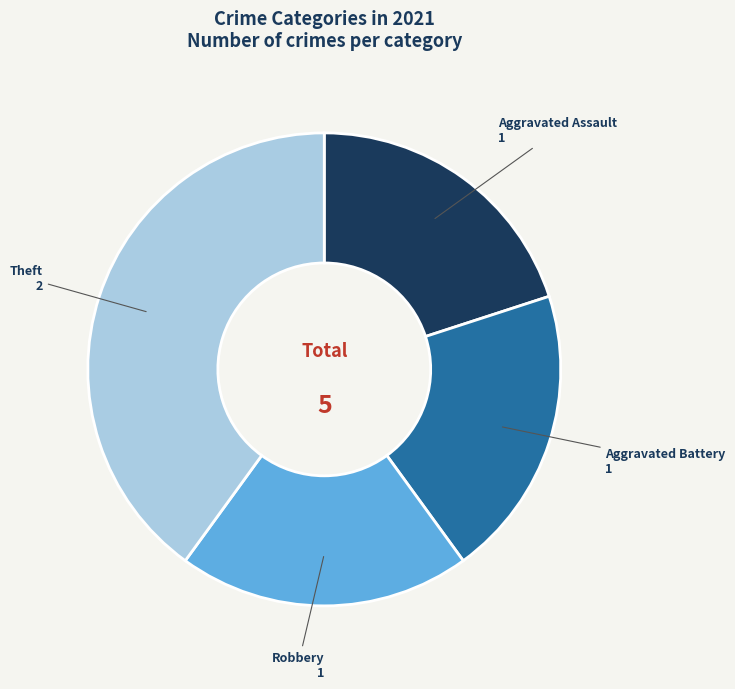

Is the sum of Theft and Aggravated Battery greater than half?

Yes